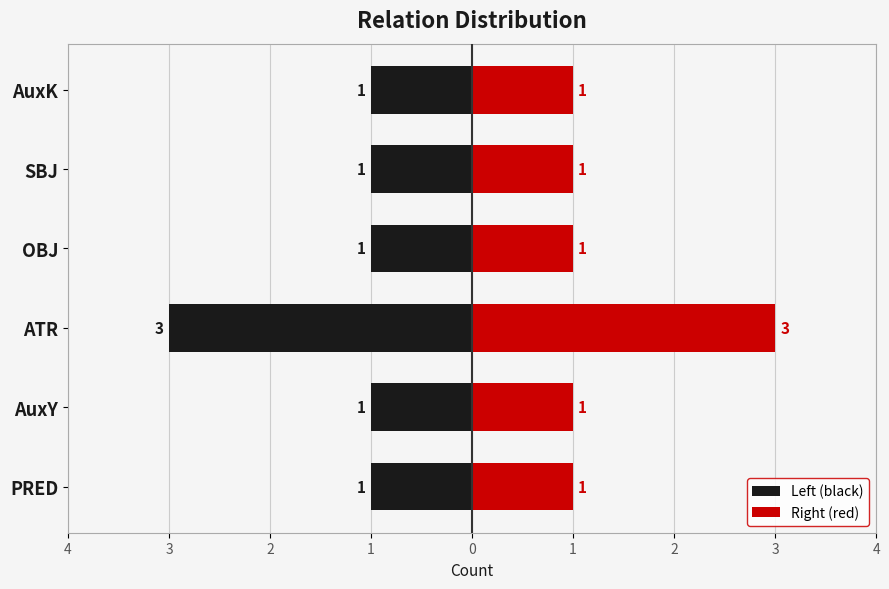

What is the sum of all Right (red) values?

8